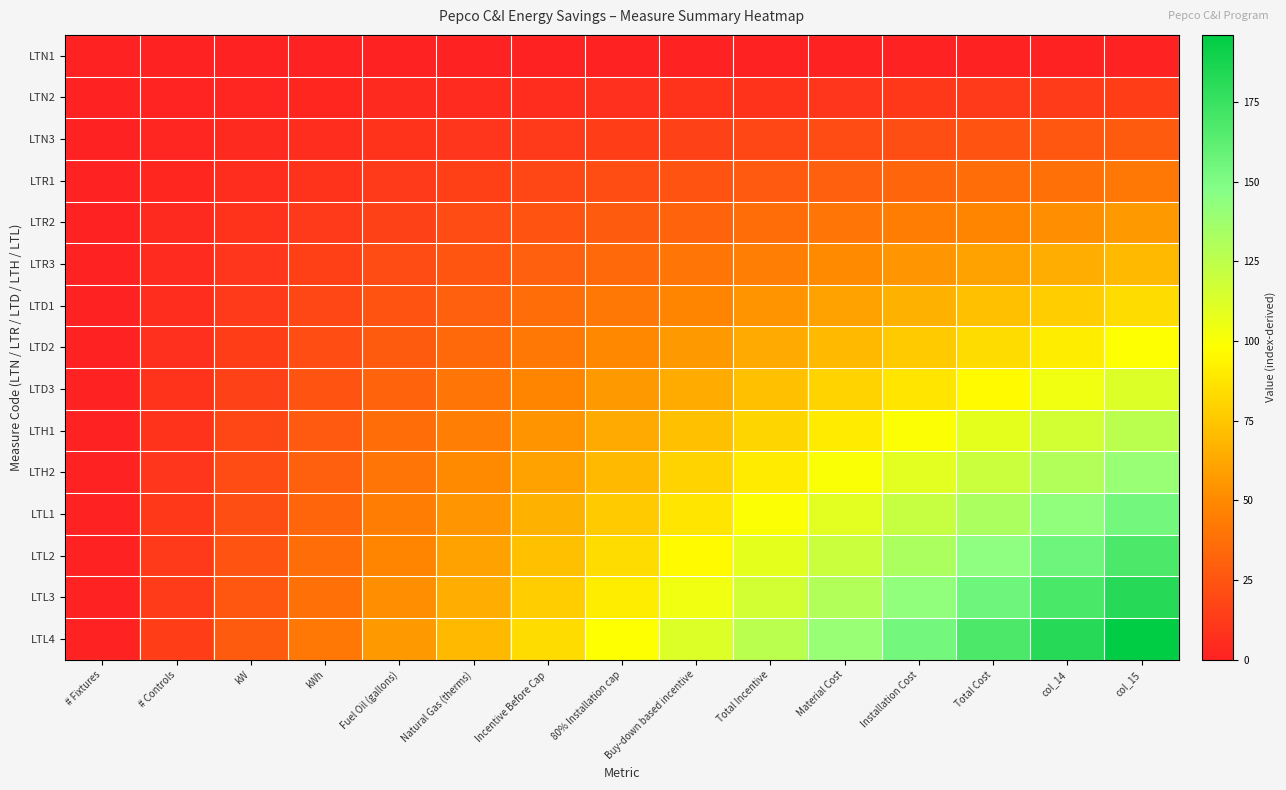

Reading left to right, list all the values displayed in this chart.

LTN1: # Fixtures=0	# Controls=0	kW=0	kWh=0	Fuel Oil (gallons)=0	Natural Gas (therms)=0	Incentive Before Cap=0	80% Installation cap=0	Buy-down based incentive=0	Total Incentive=0	Material Cost=0	Installation Cost=0	Total Cost=0	col_14=0	col_15=0
LTN2: # Fixtures=0	# Controls=1	kW=2	kWh=3	Fuel Oil (gallons)=4	Natural Gas (therms)=5	Incentive Before Cap=6	80% Installation cap=7	Buy-down based incentive=8	Total Incentive=9	Material Cost=10	Installation Cost=11	Total Cost=12	col_14=13	col_15=14
LTN3: # Fixtures=0	# Controls=2	kW=4	kWh=6	Fuel Oil (gallons)=8	Natural Gas (therms)=10	Incentive Before Cap=12	80% Installation cap=14	Buy-down based incentive=16	Total Incentive=18	Material Cost=20	Installation Cost=22	Total Cost=24	col_14=26	col_15=28
LTR1: # Fixtures=0	# Controls=3	kW=6	kWh=9	Fuel Oil (gallons)=12	Natural Gas (therms)=15	Incentive Before Cap=18	80% Installation cap=21	Buy-down based incentive=24	Total Incentive=27	Material Cost=30	Installation Cost=33	Total Cost=36	col_14=39	col_15=42
LTR2: # Fixtures=0	# Controls=4	kW=8	kWh=12	Fuel Oil (gallons)=16	Natural Gas (therms)=20	Incentive Before Cap=24	80% Installation cap=28	Buy-down based incentive=32	Total Incentive=36	Material Cost=40	Installation Cost=44	Total Cost=48	col_14=52	col_15=56
LTR3: # Fixtures=0	# Controls=5	kW=10	kWh=15	Fuel Oil (gallons)=20	Natural Gas (therms)=25	Incentive Before Cap=30	80% Installation cap=35	Buy-down based incentive=40	Total Incentive=45	Material Cost=50	Installation Cost=55	Total Cost=60	col_14=65	col_15=70
LTD1: # Fixtures=0	# Controls=6	kW=12	kWh=18	Fuel Oil (gallons)=24	Natural Gas (therms)=30	Incentive Before Cap=36	80% Installation cap=42	Buy-down based incentive=48	Total Incentive=54	Material Cost=60	Installation Cost=66	Total Cost=72	col_14=78	col_15=84
LTD2: # Fixtures=0	# Controls=7	kW=14	kWh=21	Fuel Oil (gallons)=28	Natural Gas (therms)=35	Incentive Before Cap=42	80% Installation cap=49	Buy-down based incentive=56	Total Incentive=63	Material Cost=70	Installation Cost=77	Total Cost=84	col_14=91	col_15=98
LTD3: # Fixtures=0	# Controls=8	kW=16	kWh=24	Fuel Oil (gallons)=32	Natural Gas (therms)=40	Incentive Before Cap=48	80% Installation cap=56	Buy-down based incentive=64	Total Incentive=72	Material Cost=80	Installation Cost=88	Total Cost=96	col_14=104	col_15=112
LTH1: # Fixtures=0	# Controls=9	kW=18	kWh=27	Fuel Oil (gallons)=36	Natural Gas (therms)=45	Incentive Before Cap=54	80% Installation cap=63	Buy-down based incentive=72	Total Incentive=81	Material Cost=90	Installation Cost=99	Total Cost=108	col_14=117	col_15=126
LTH2: # Fixtures=0	# Controls=10	kW=20	kWh=30	Fuel Oil (gallons)=40	Natural Gas (therms)=50	Incentive Before Cap=60	80% Installation cap=70	Buy-down based incentive=80	Total Incentive=90	Material Cost=100	Installation Cost=110	Total Cost=120	col_14=130	col_15=140
LTL1: # Fixtures=0	# Controls=11	kW=22	kWh=33	Fuel Oil (gallons)=44	Natural Gas (therms)=55	Incentive Before Cap=66	80% Installation cap=77	Buy-down based incentive=88	Total Incentive=99	Material Cost=110	Installation Cost=121	Total Cost=132	col_14=143	col_15=154
LTL2: # Fixtures=0	# Controls=12	kW=24	kWh=36	Fuel Oil (gallons)=48	Natural Gas (therms)=60	Incentive Before Cap=72	80% Installation cap=84	Buy-down based incentive=96	Total Incentive=108	Material Cost=120	Installation Cost=132	Total Cost=144	col_14=156	col_15=168
LTL3: # Fixtures=0	# Controls=13	kW=26	kWh=39	Fuel Oil (gallons)=52	Natural Gas (therms)=65	Incentive Before Cap=78	80% Installation cap=91	Buy-down based incentive=104	Total Incentive=117	Material Cost=130	Installation Cost=143	Total Cost=156	col_14=169	col_15=182
LTL4: # Fixtures=0	# Controls=14	kW=28	kWh=42	Fuel Oil (gallons)=56	Natural Gas (therms)=70	Incentive Before Cap=84	80% Installation cap=98	Buy-down based incentive=112	Total Incentive=126	Material Cost=140	Installation Cost=154	Total Cost=168	col_14=182	col_15=196